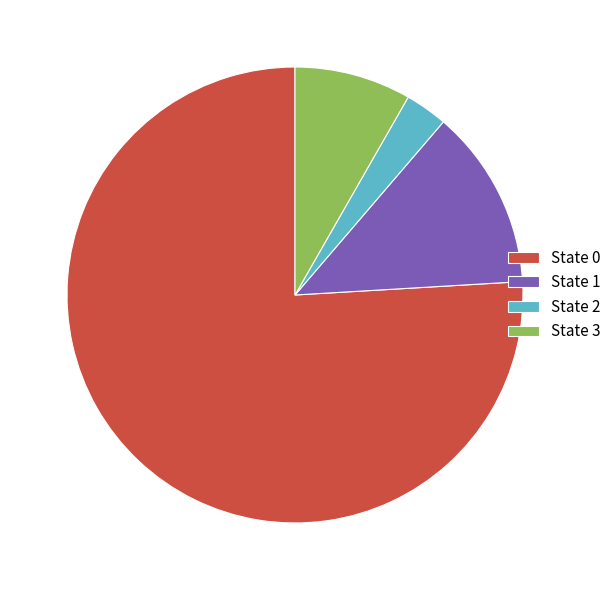

What is the majority slice?

State 0